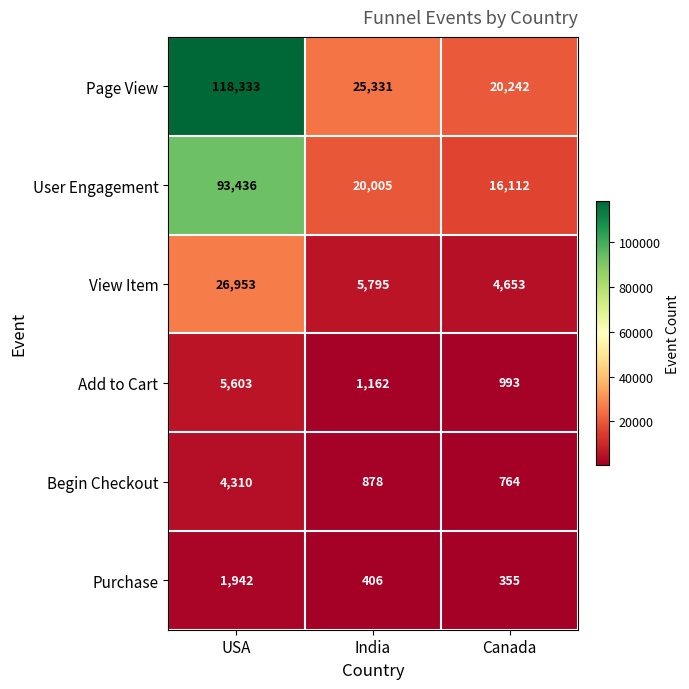

At which label does User Engagement first exceed 20005?

USA